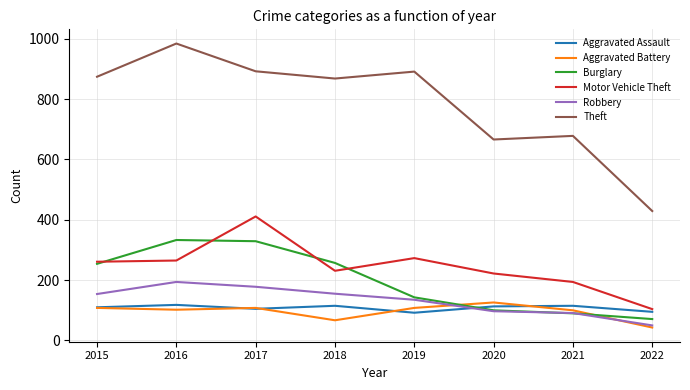

How many lines are shown in the chart?

6